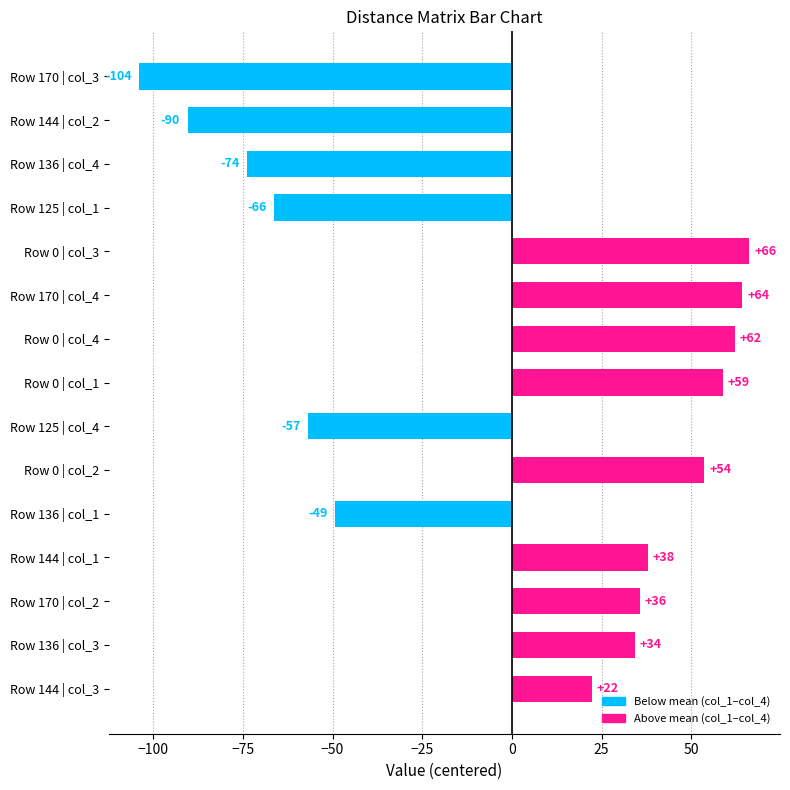

What is the greatest value displayed?

66.2